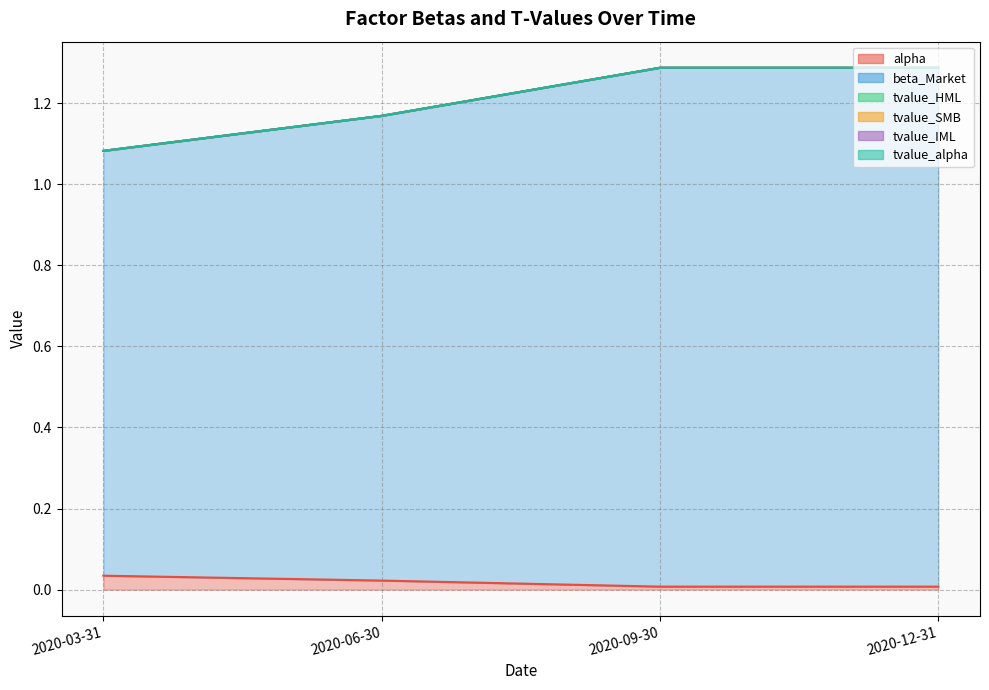

Reading left to right, extract all data points from this chart.

alpha: 0.0	0.0	0.0	0.0
beta_Market: 1.0	1.1	1.3	1.3
tvalue_HML: 0.0	0.0	-0.0	-0.0
tvalue_SMB: 0.0	0.0	-0.0	-0.0
tvalue_IML: -0.0	-0.0	0.0	0.0
tvalue_alpha: 0.0	0.0	0.0	0.0